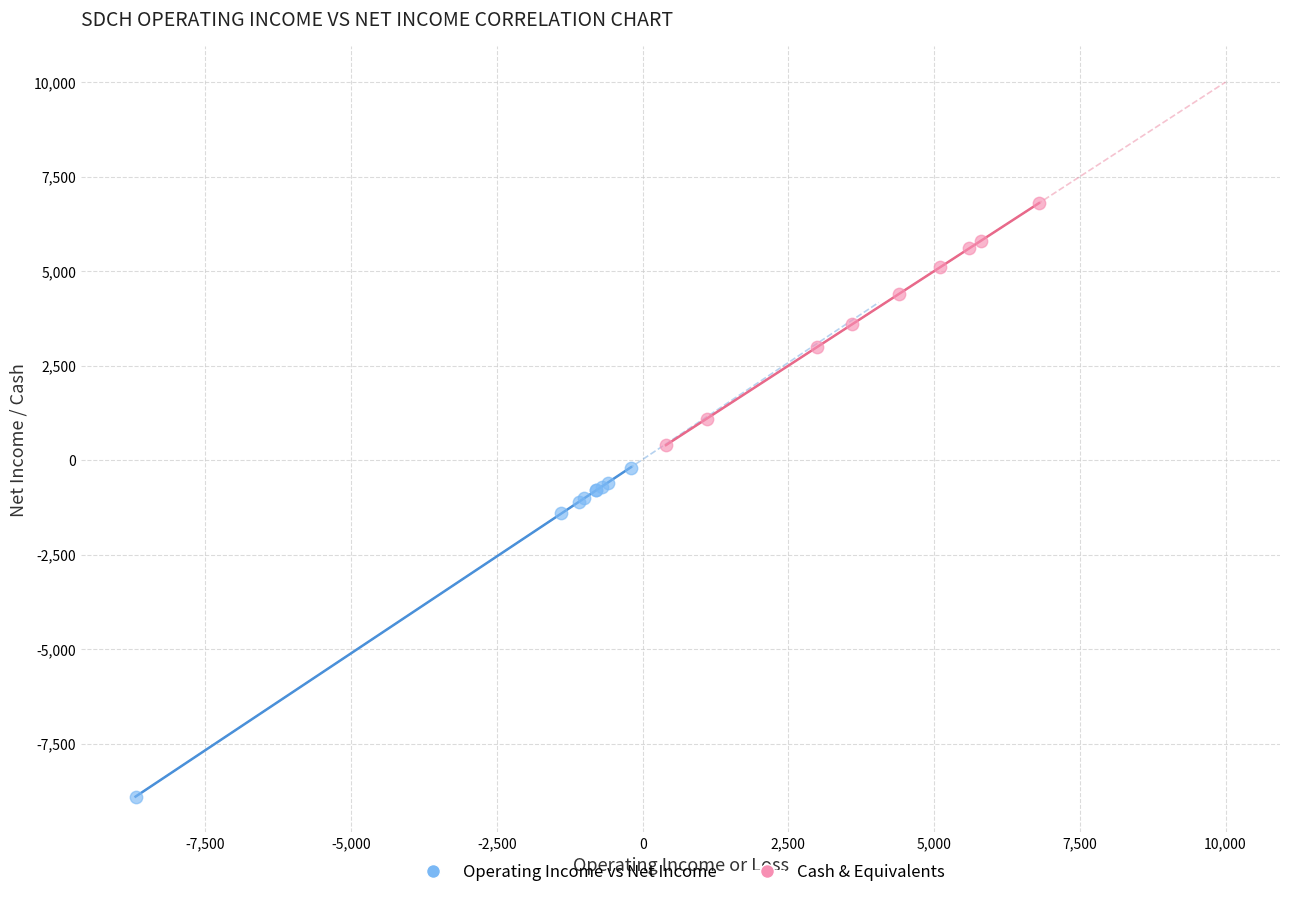

Which series contains the lowest Y value?

Operating Income vs Net Income